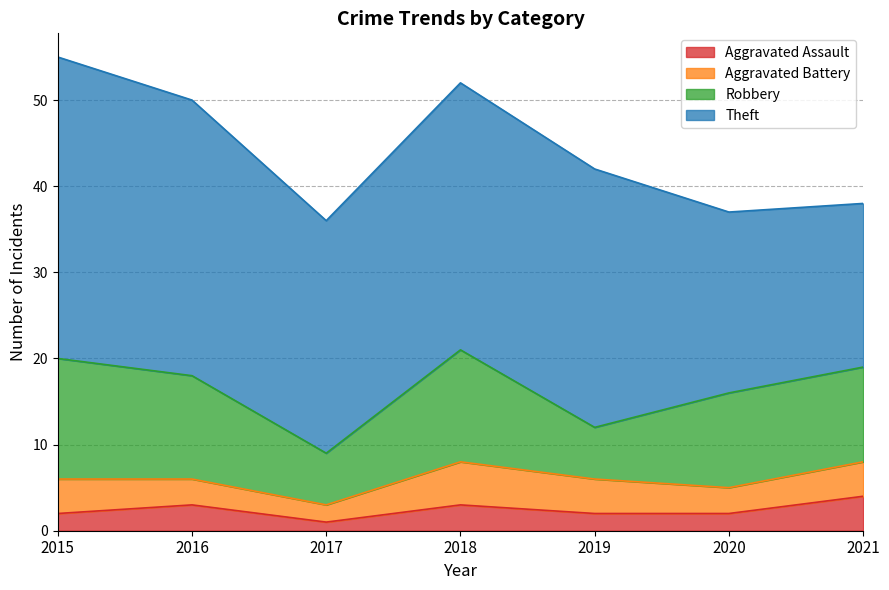

What is the difference between the second highest and second lowest values in the Robbery series?

7